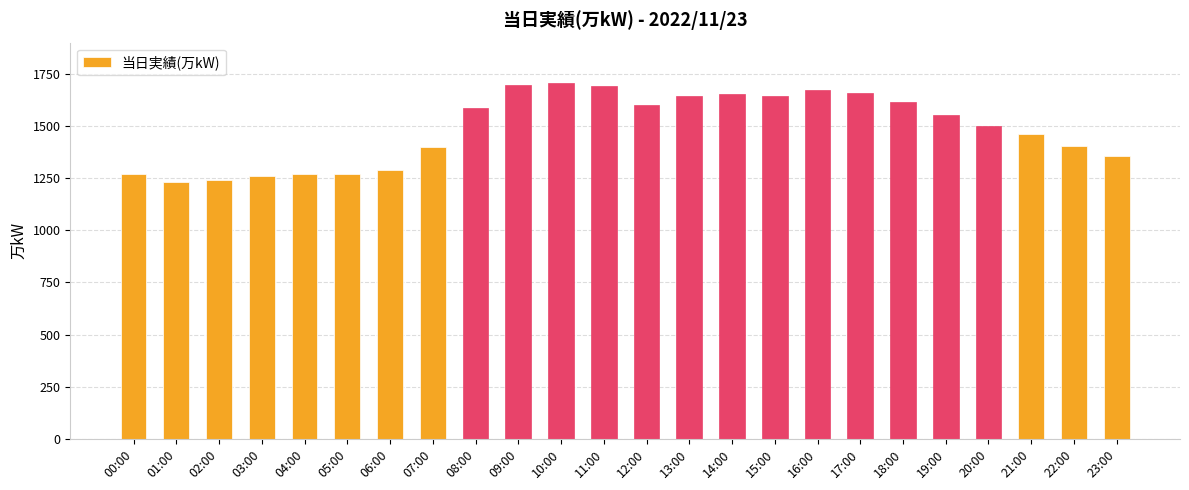

Is it true that the value at 03:00 is 723?

False